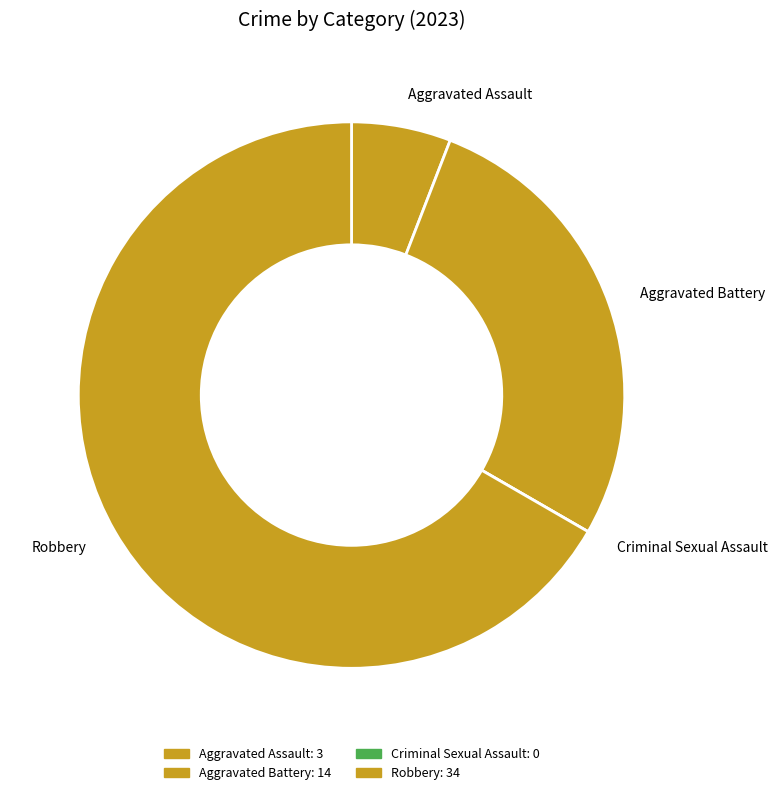

Which slice is the largest?

Robbery